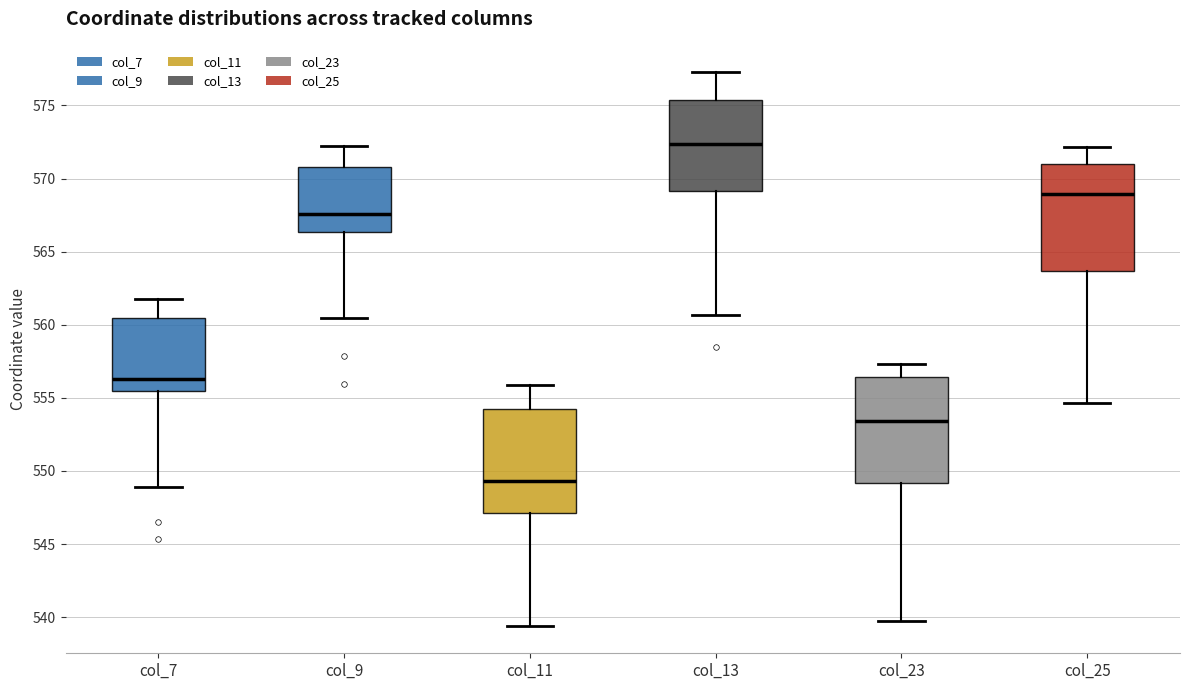

Reading left to right, transcribe this box plot: for each box, give where its median line is, the range the box spans, and where its two whiskers end, as read against the y-axis. The values are not printed on the chart, so give them approximately, as read against the axis.

col_7: median 556.5, box 555.5 to 560.5, whiskers 549.0 to 562.0
col_9: median 567.5, box 566.5 to 571.0, whiskers 560.5 to 572.0
col_11: median 549.5, box 547.0 to 554.0, whiskers 539.5 to 556.0
col_13: median 572.5, box 569.0 to 575.5, whiskers 560.5 to 577.5
col_23: median 553.5, box 549.0 to 556.5, whiskers 540.0 to 557.5
col_25: median 569.0, box 563.5 to 571.0, whiskers 554.5 to 572.0